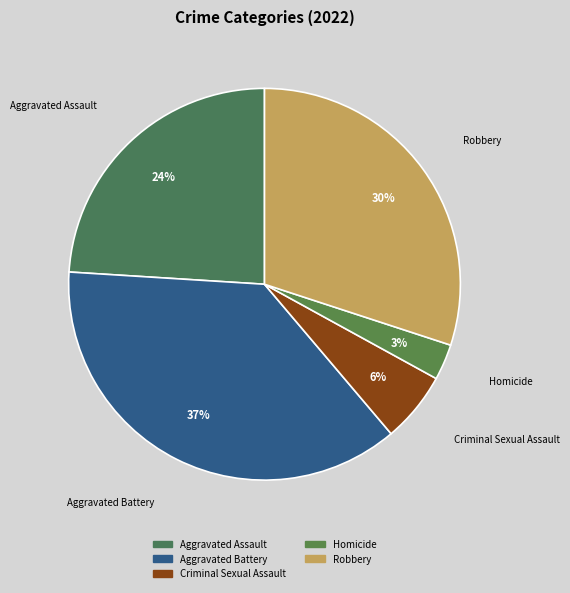

What is the smallest slice in the pie chart?

Homicide